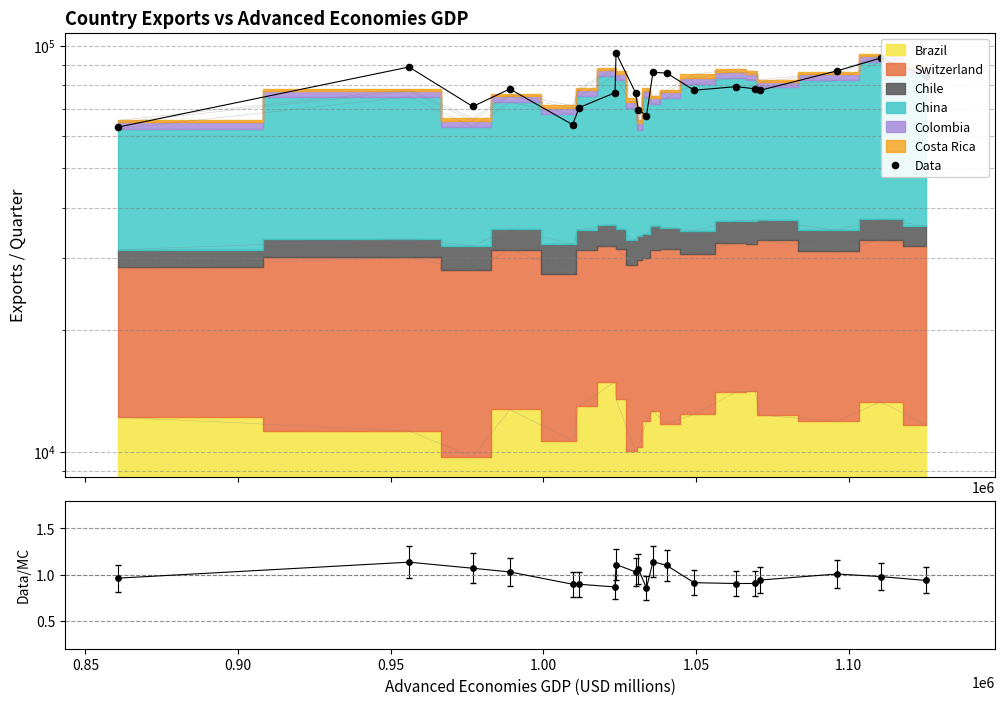

Which series contains the highest Y value?

Data